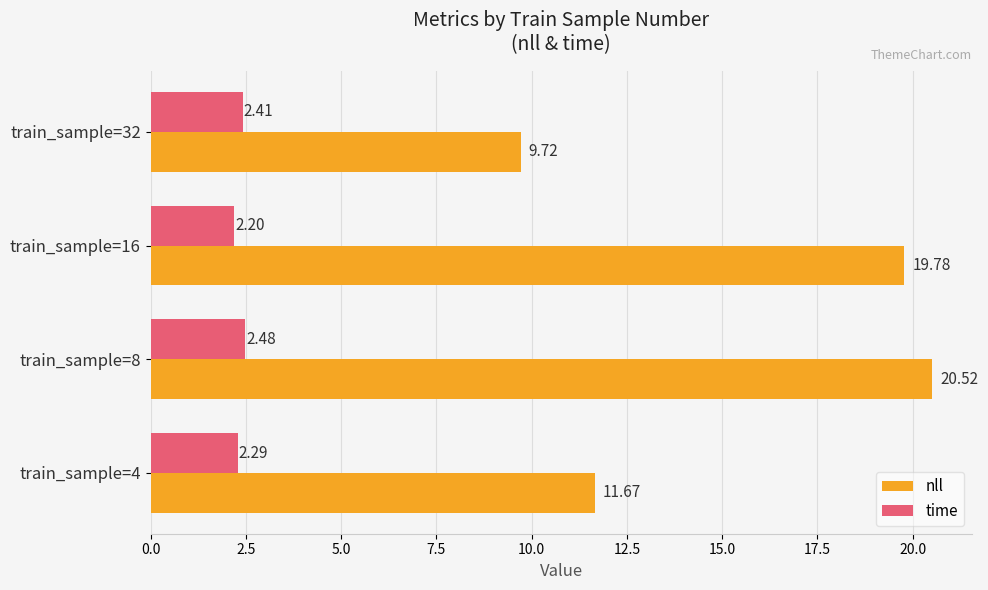

Rank the series by their average value, from highest to lowest.

nll, time